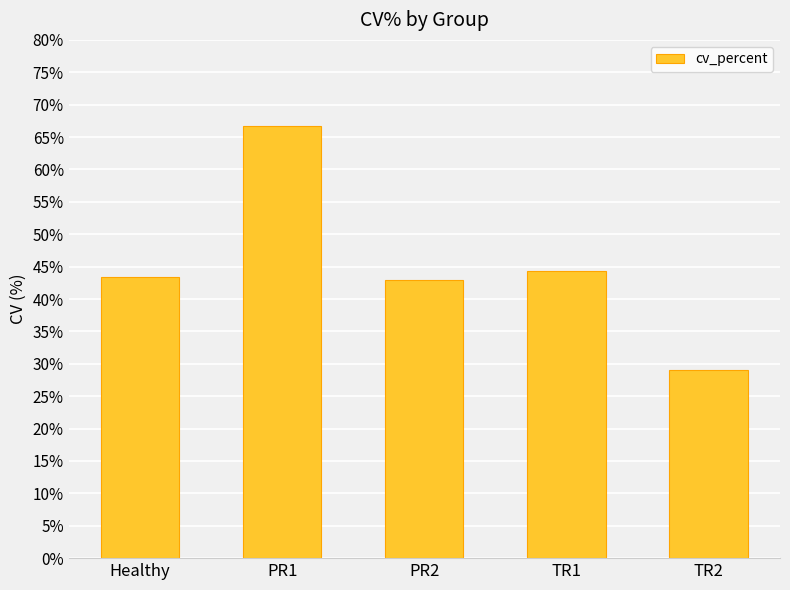

What is the sum of the values at PR2 and PR1?

109.7